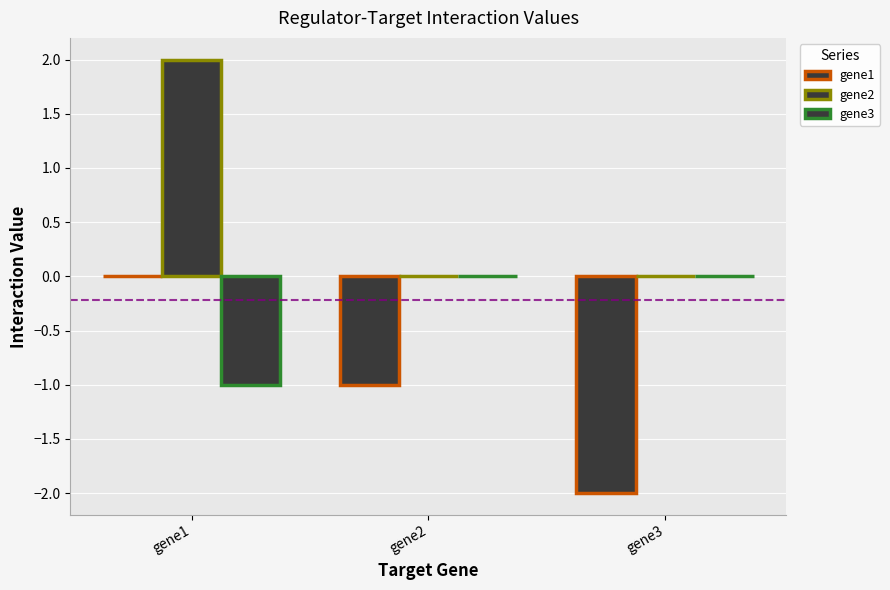

What is the value of the gene2 bar at the 1st from the left?

2